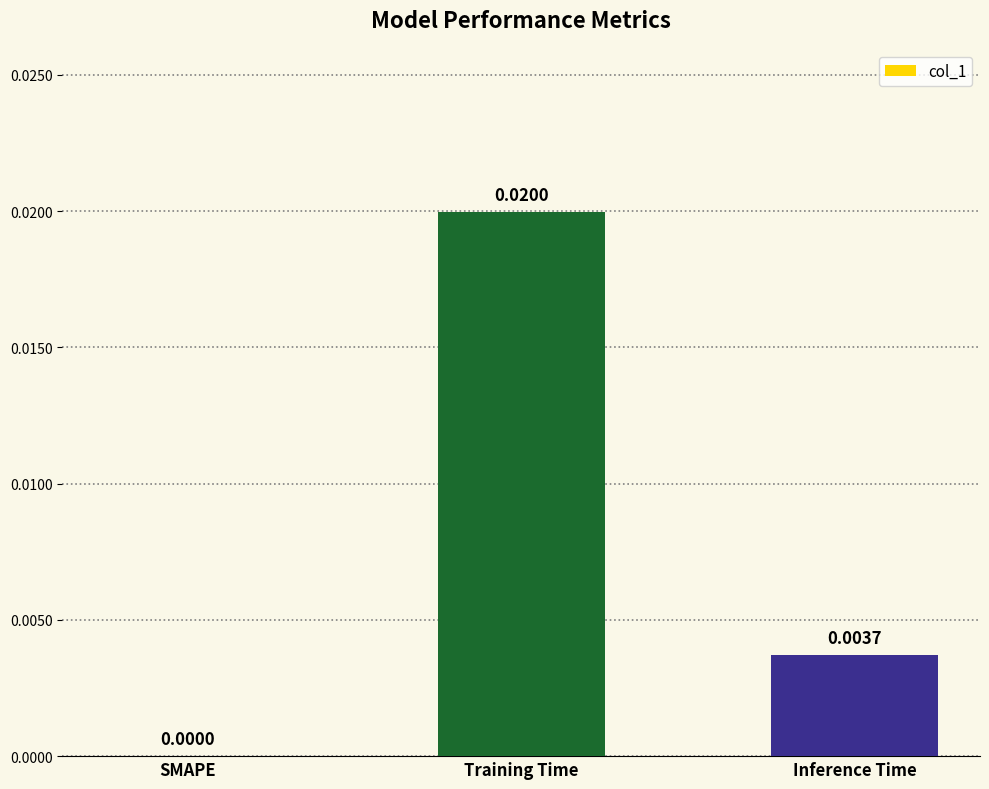

At which label is the value closest to 0?

SMAPE